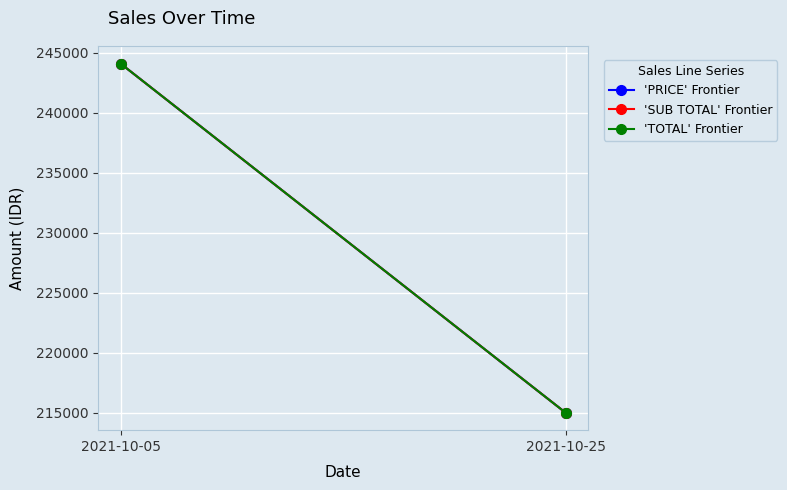

List the series in order of their peak value, highest first.

'PRICE' Frontier, 'SUB TOTAL' Frontier, 'TOTAL' Frontier